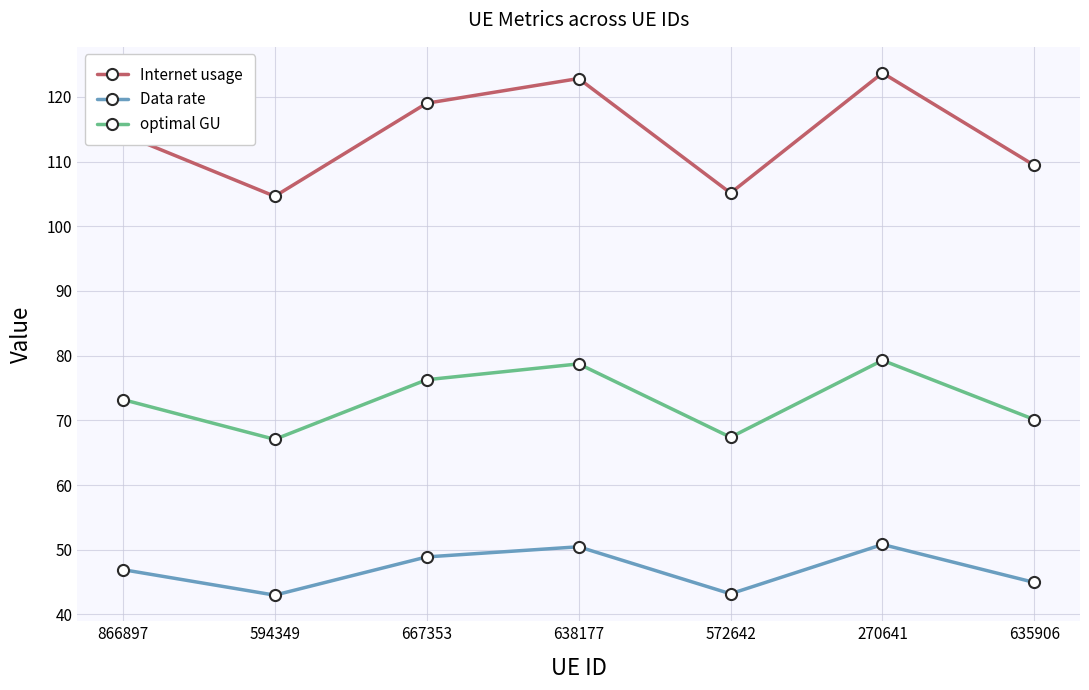

What is the difference between the Data rate values at 572642 and 667353?

5.7